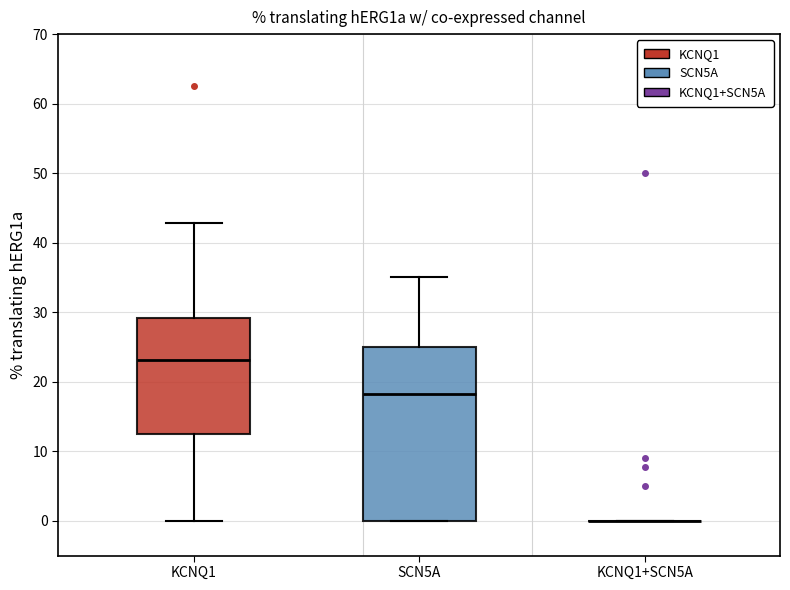

Which box is the tallest, from its lower edge to its upper edge?

SCN5A